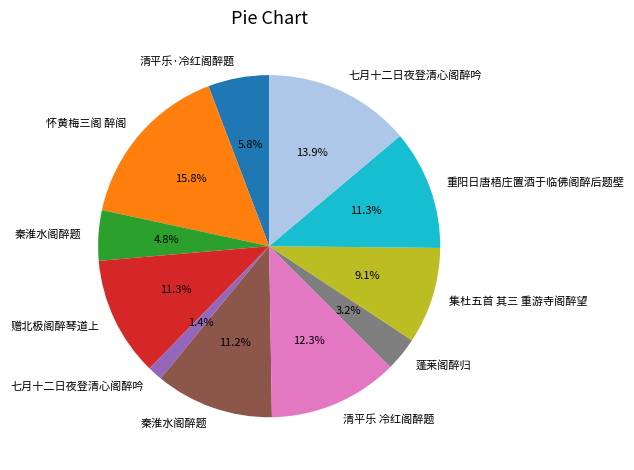

How many slices are in this pie chart?

11